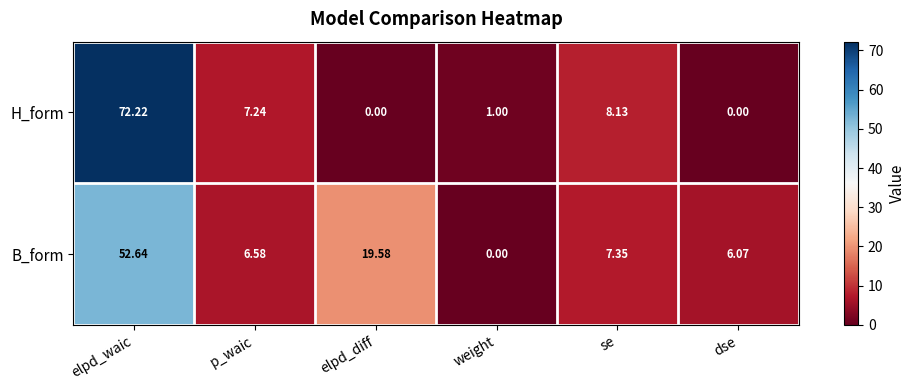

What is the spread (max minus min) of values at weight?

1.0